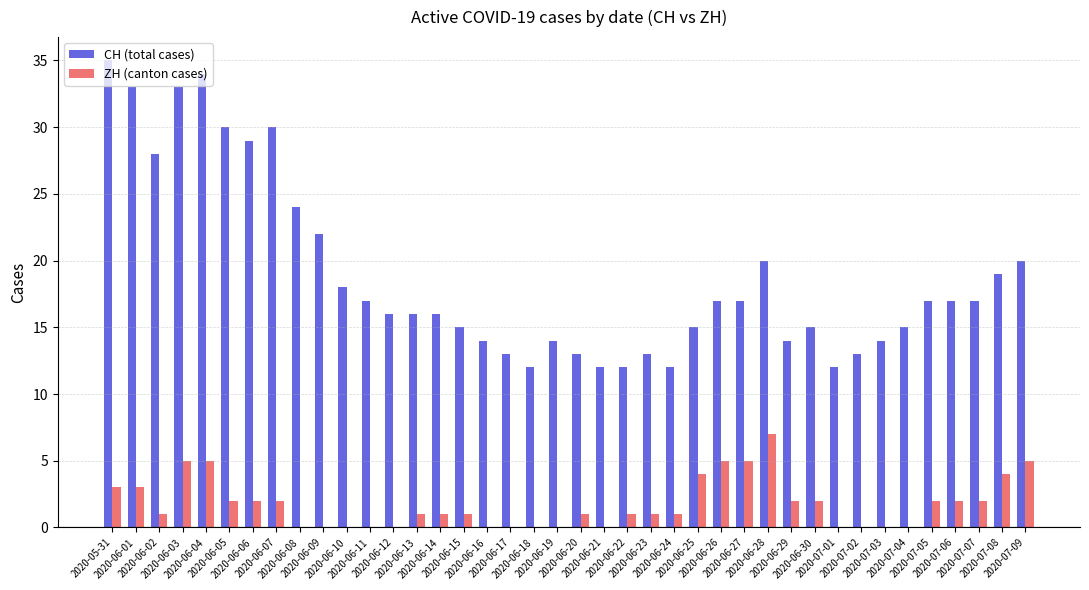

What is the total value across all series at 2020-06-28?

27